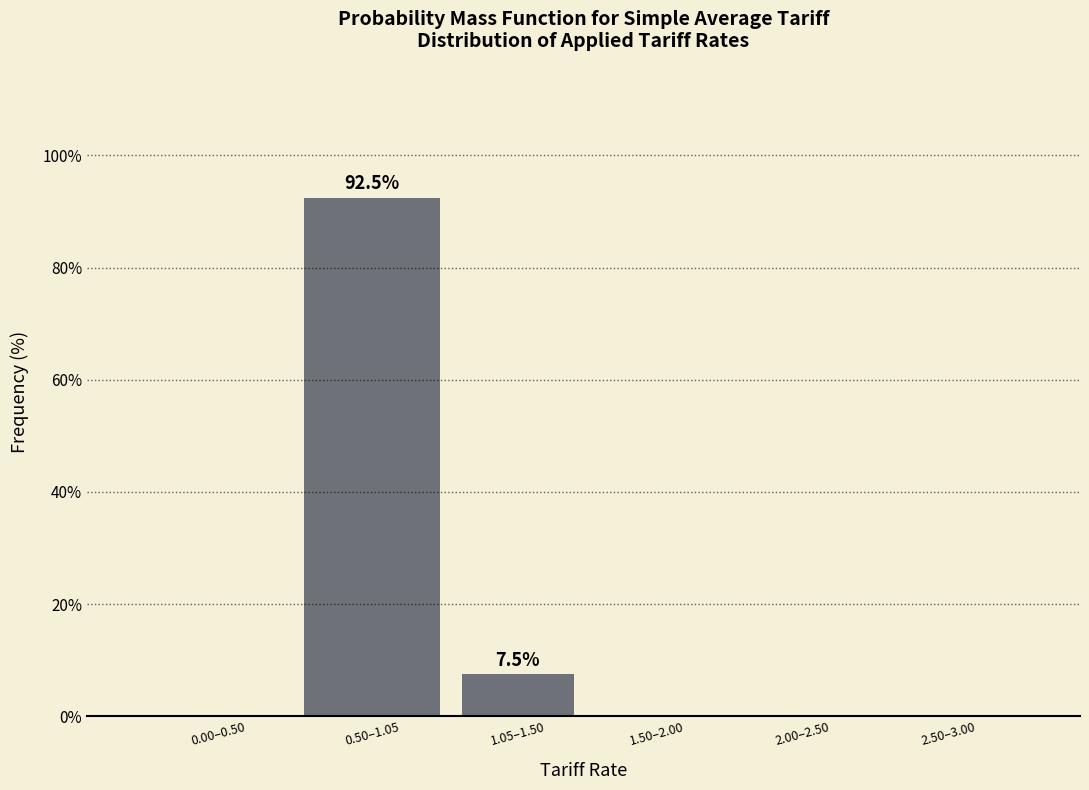

Reading right to left, list all the values displayed in this chart.

2.50–3.00=0.0	2.00–2.50=0.0	1.50–2.00=0.0	1.05–1.50=7.5	0.50–1.05=92.5	0.00–0.50=0.0